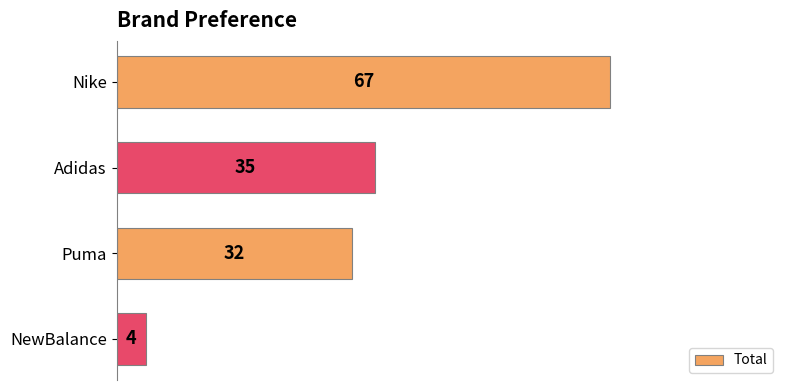

List the labels in order of value, smallest first.

NewBalance, Puma, Adidas, Nike